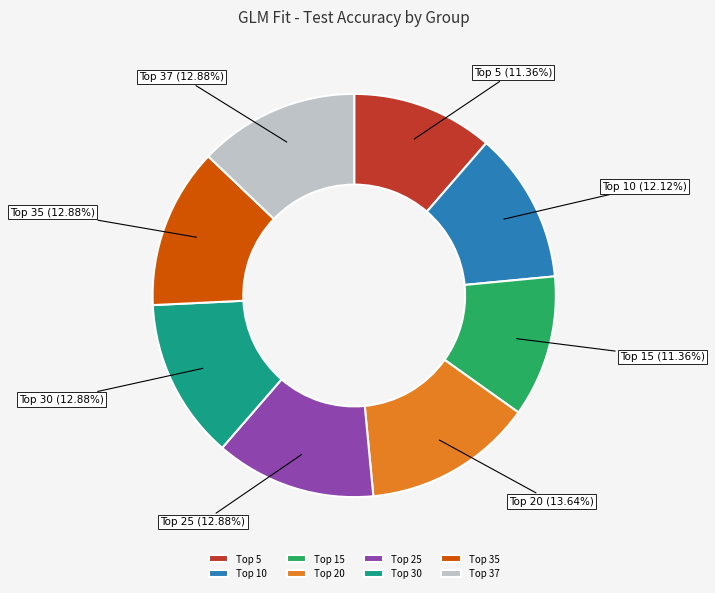

Which category has the biggest portion of the pie?

Top 20